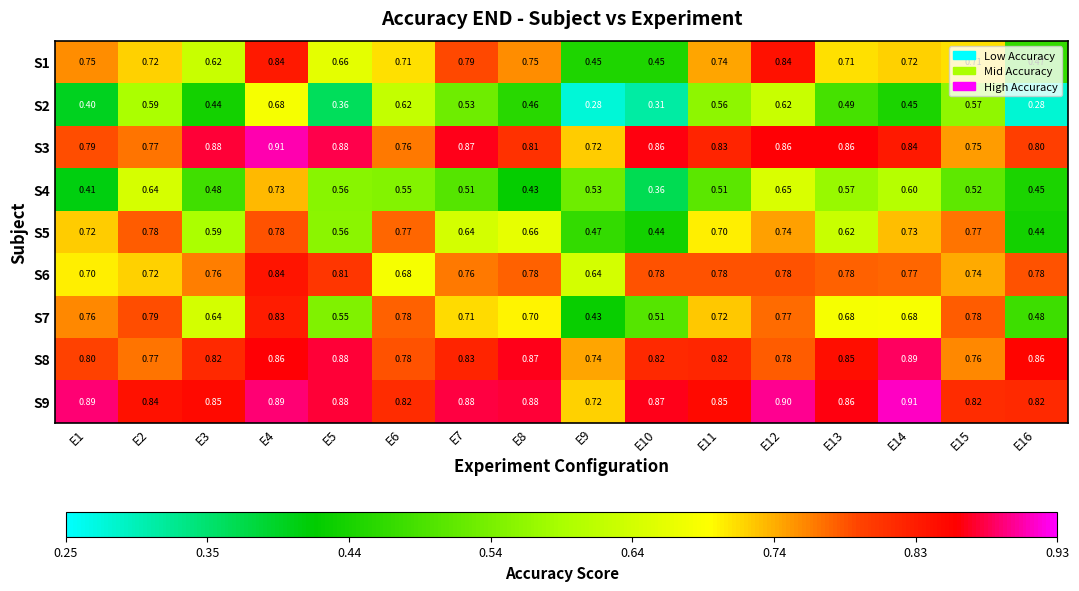

Is the value of S8 at E4 greater than the value of S7 at E7?

Yes